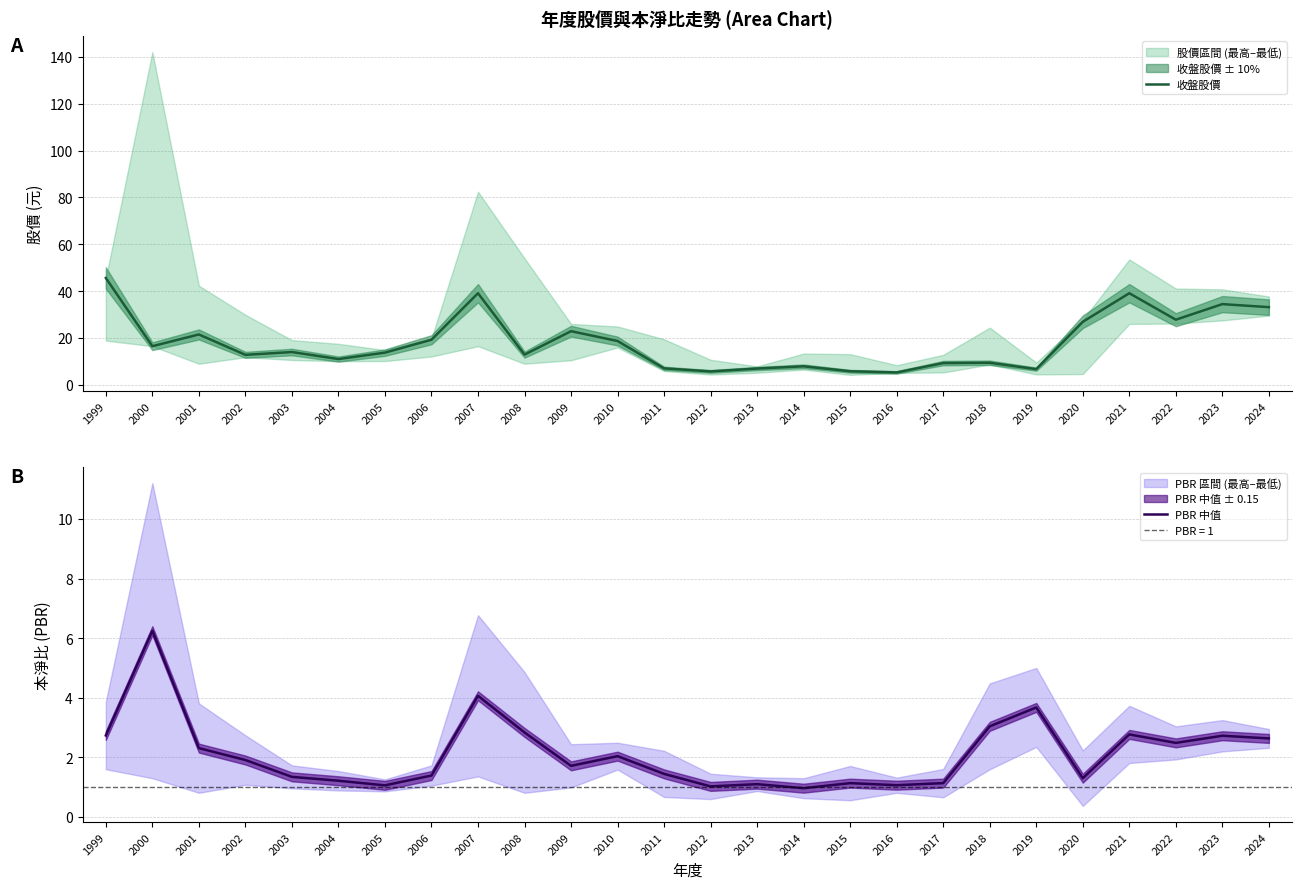

What is the value of the 收盤股價 point at the 3rd from the left?

21.5